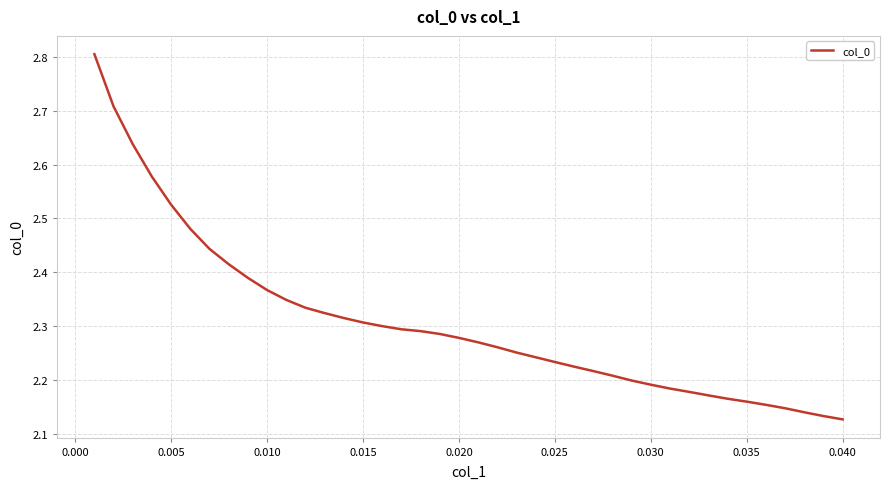

What is the greatest value displayed?

2.8